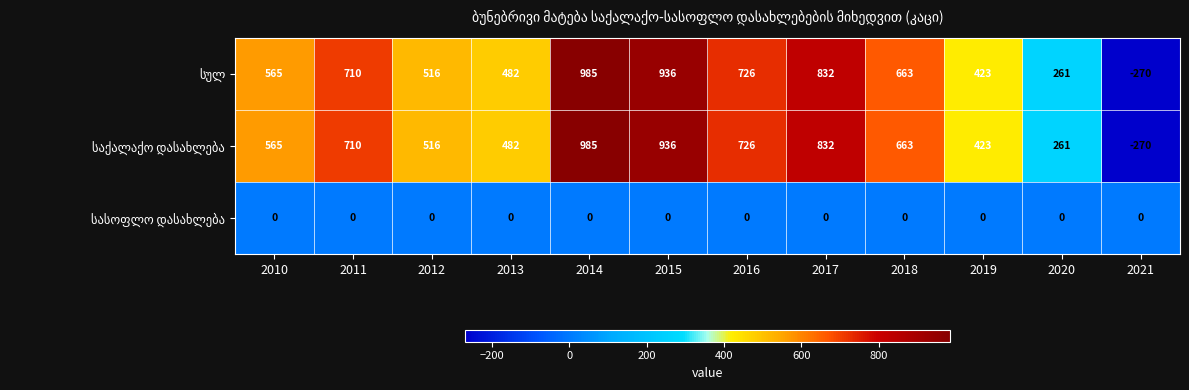

What is the spread (max minus min) of values at 2014?

985